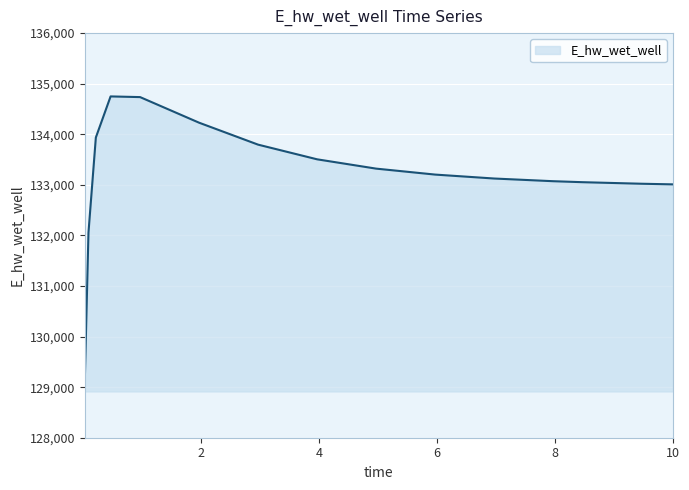

Does the chart have visible grid lines?

Yes